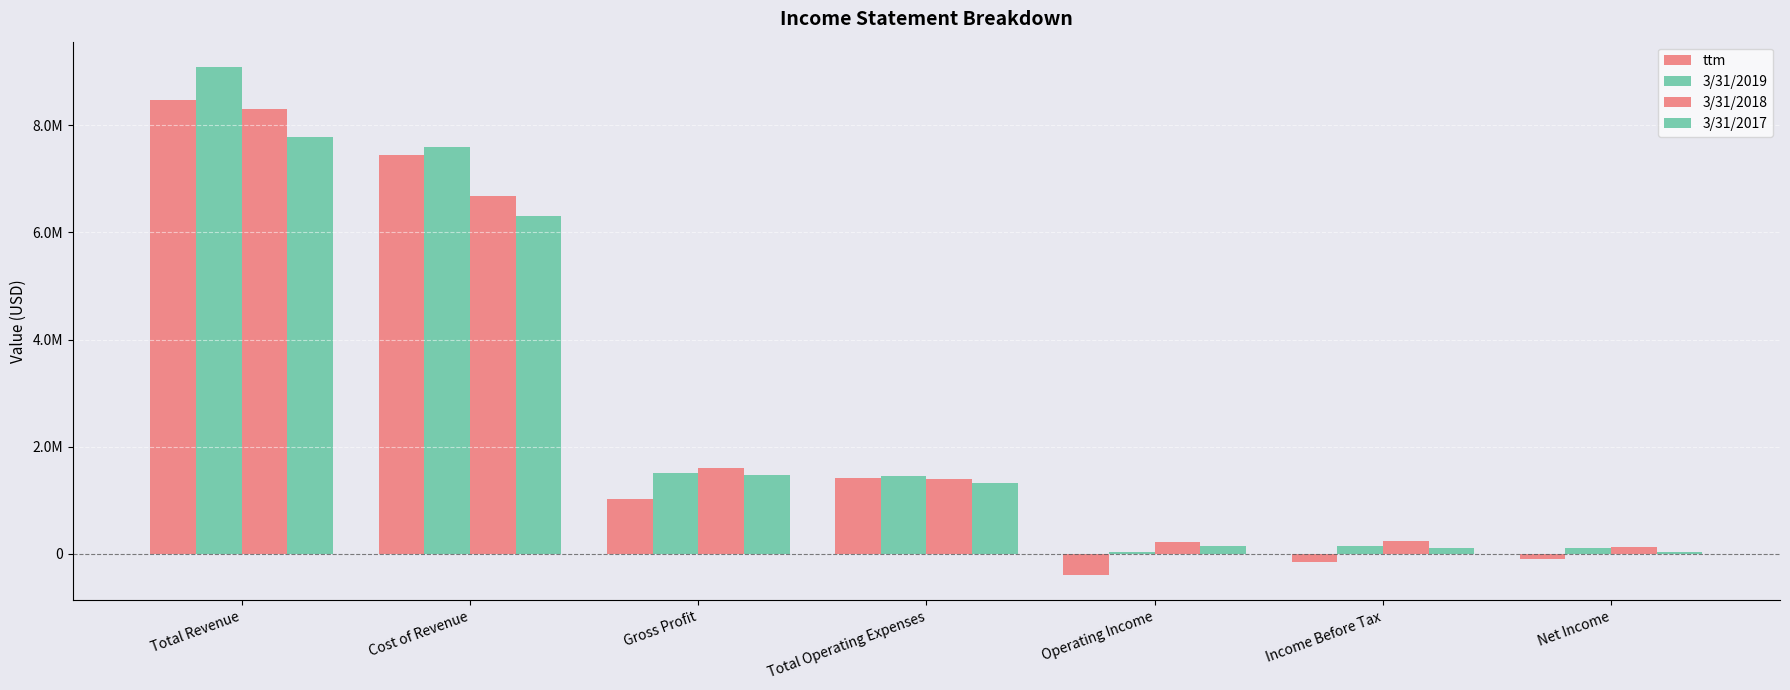

What is the value of the ttm bar at the 7th from the left?

-97496